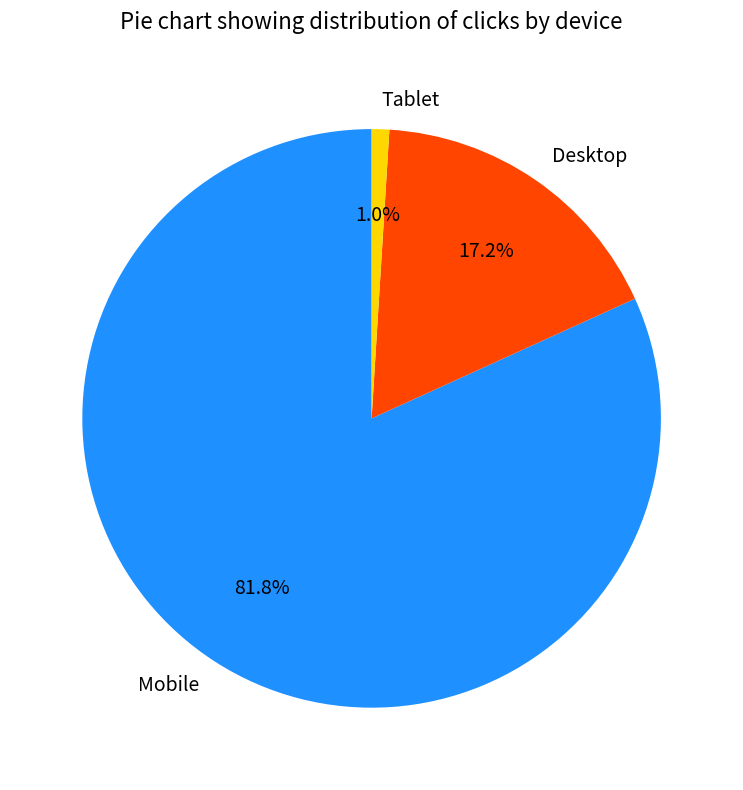

What percentage do Desktop and Mobile together represent?

99.0%